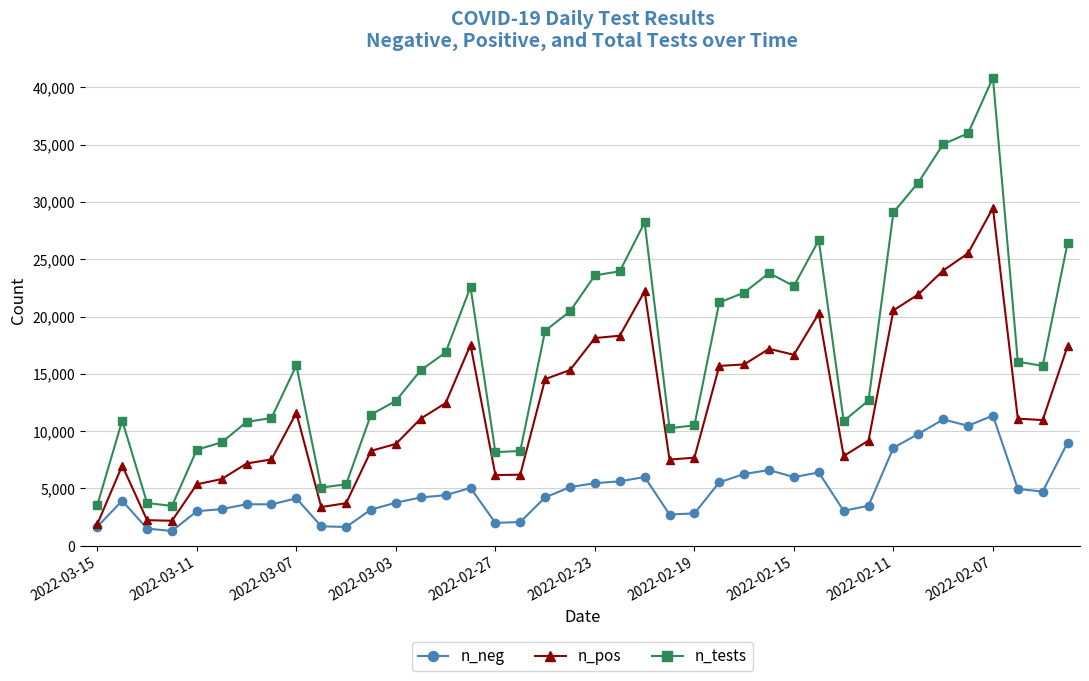

What is the highest value of the n_pos series?

29475